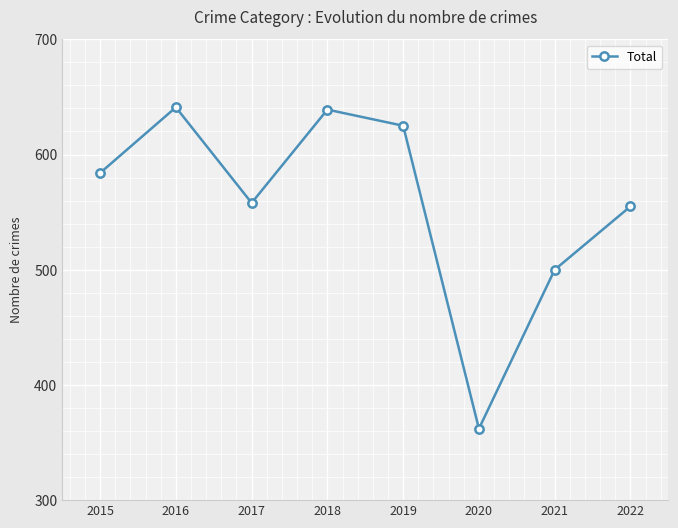

How many lines are shown in the chart?

1